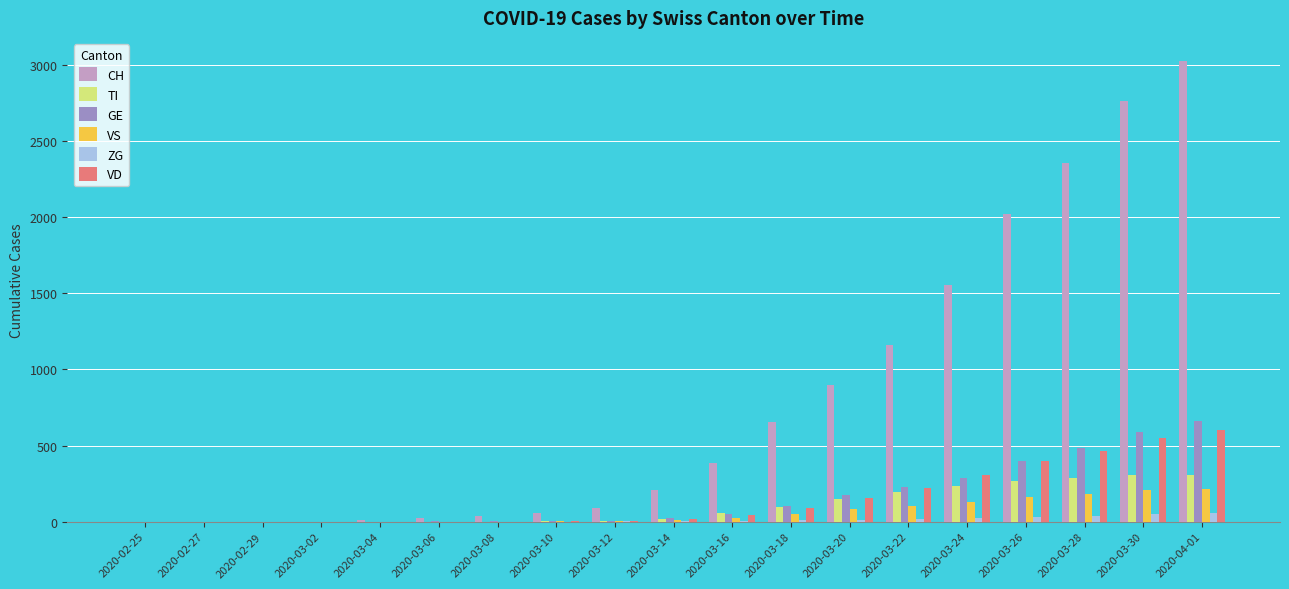

Which series changed the most between 2020-02-29 and 2020-04-01?

CH